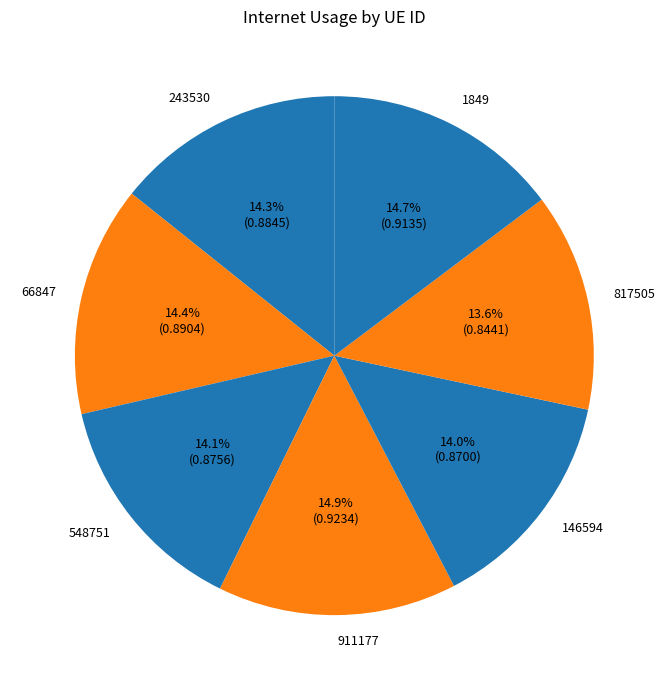

Does any single category account for the majority?

No